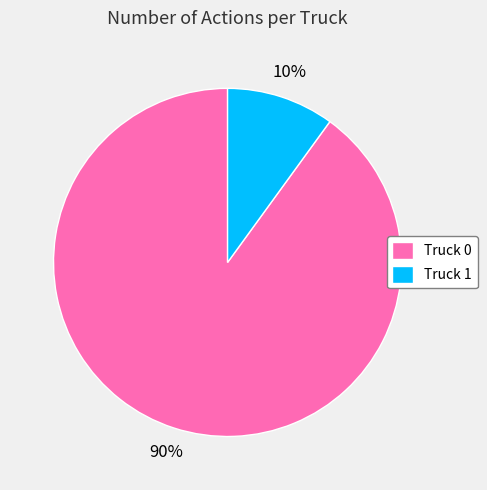

Is it true that Truck 1 is 23% of the pie?

False